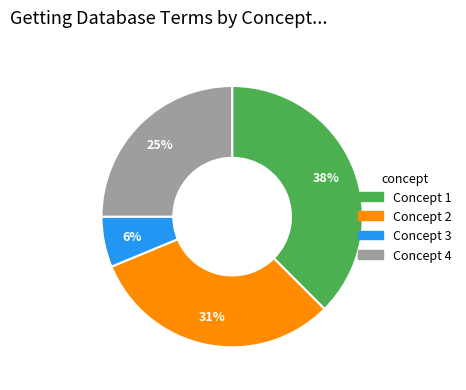

Is there any slice that represents more than half of the pie?

No